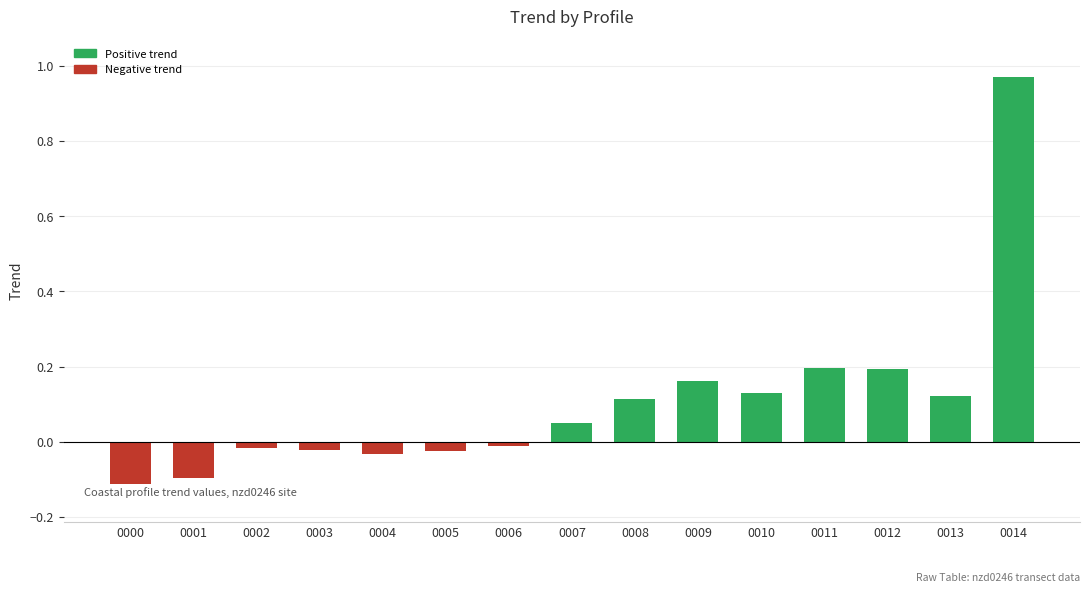

What is the sum of all values?

1.6